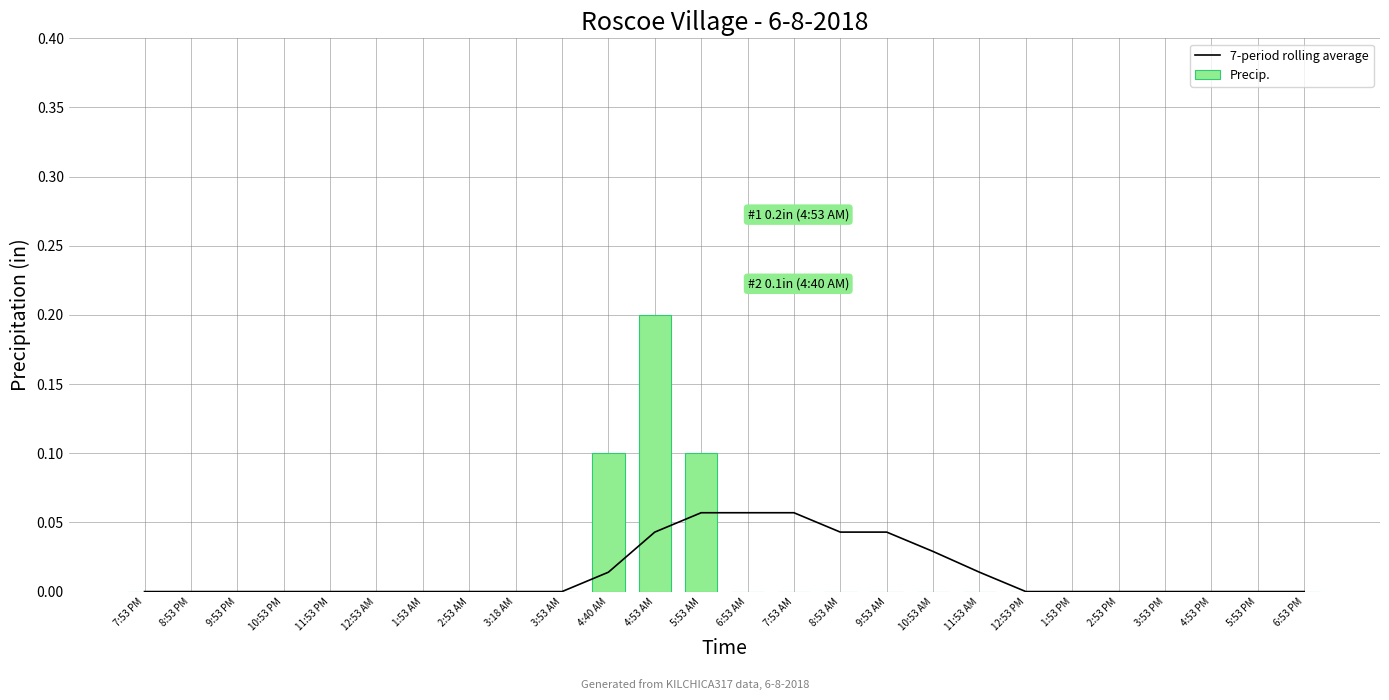

Is the value of Precip. at 1:53 AM greater than the value of 7-period rolling average at 11:53 PM?

No